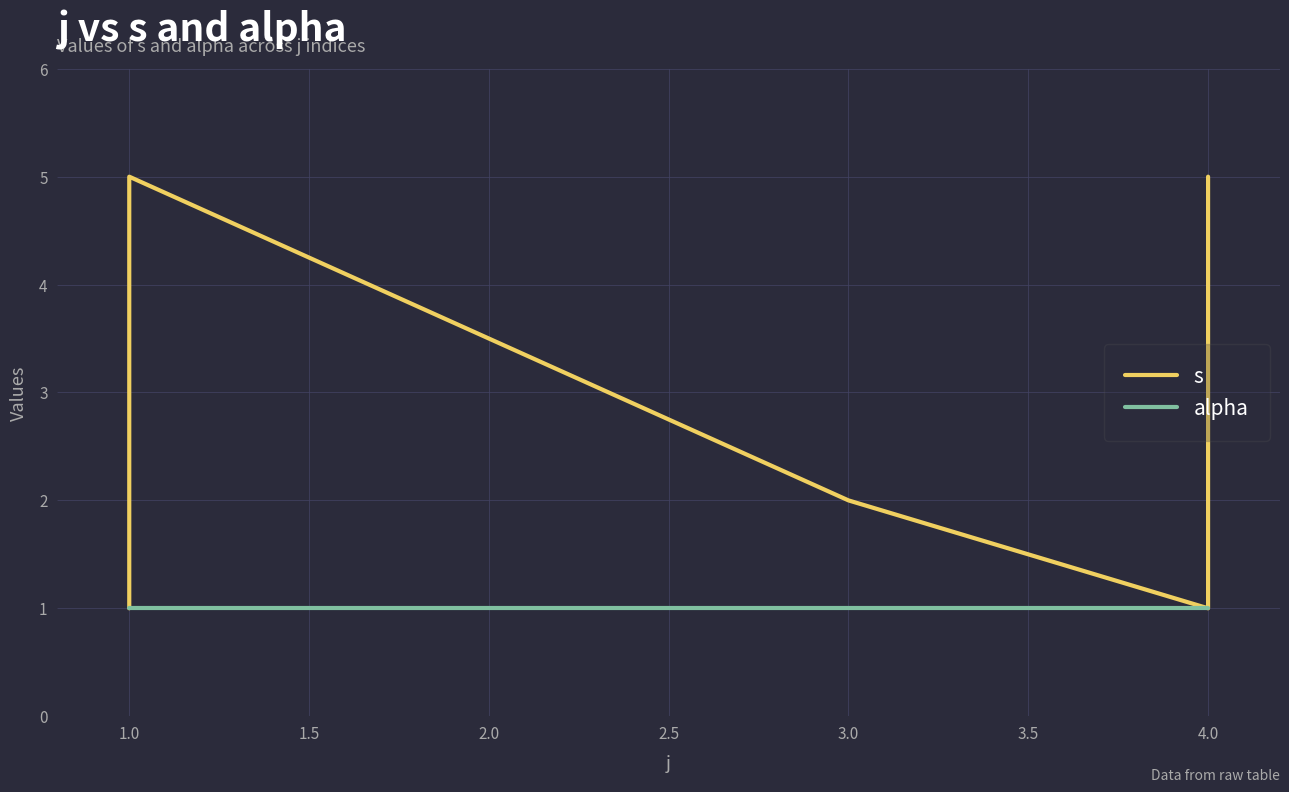

How many lines are shown in the chart?

2